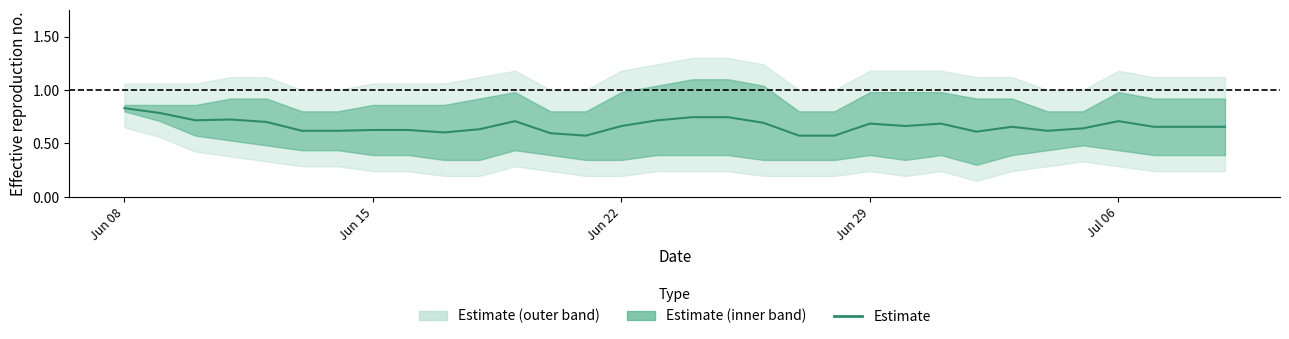

What is the value of the 9th point from the left?

0.6